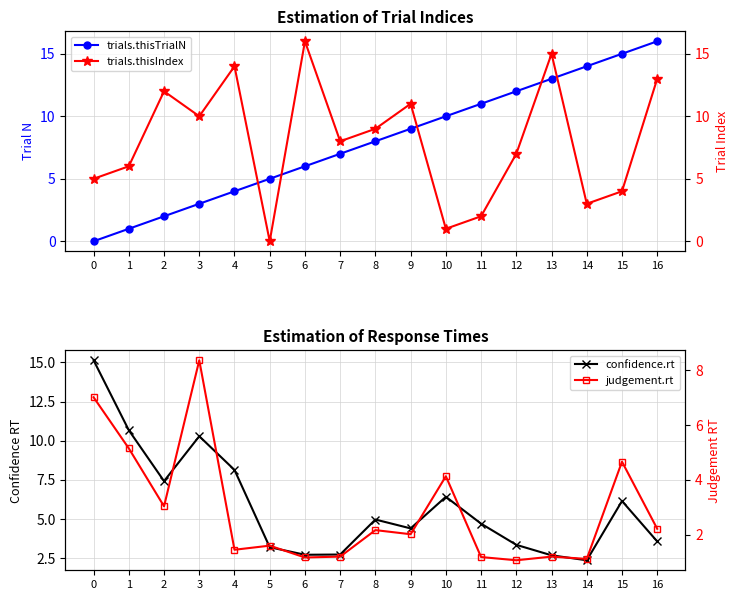

What is the difference between the maximum and second lowest values in the confidence.rt series?

12.4